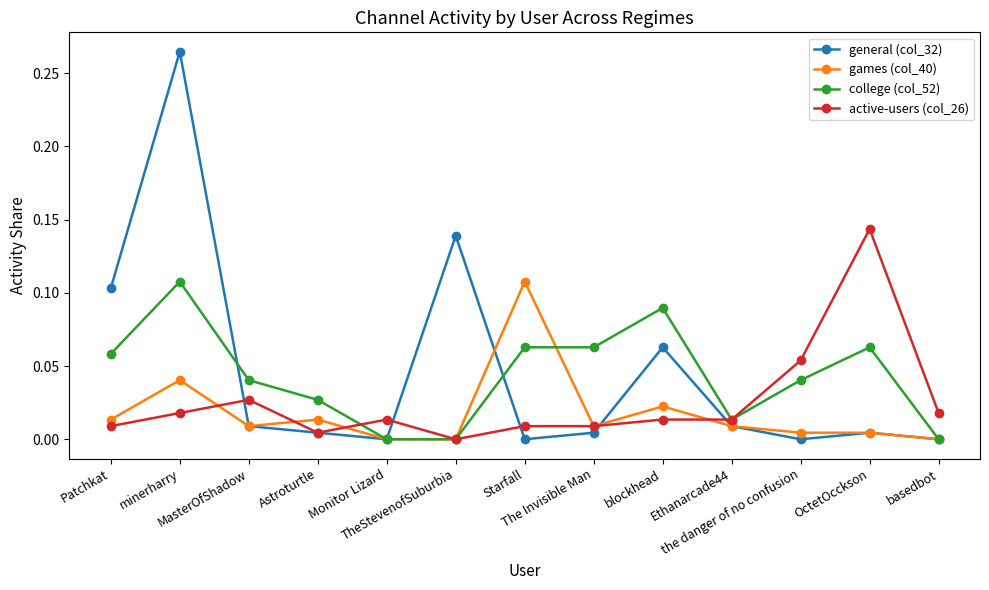

True or false: general (col_32) has more than 0 interior local peaks.

True